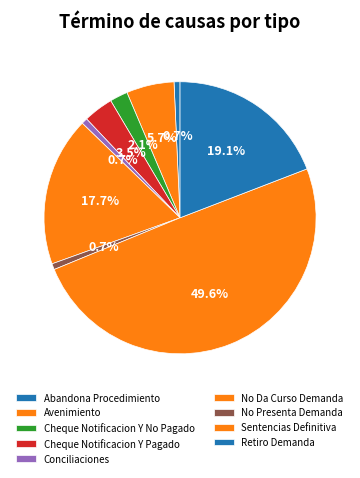

True or false: Cheque Notificacion Y Pagado accounts for 11% of the total.

False